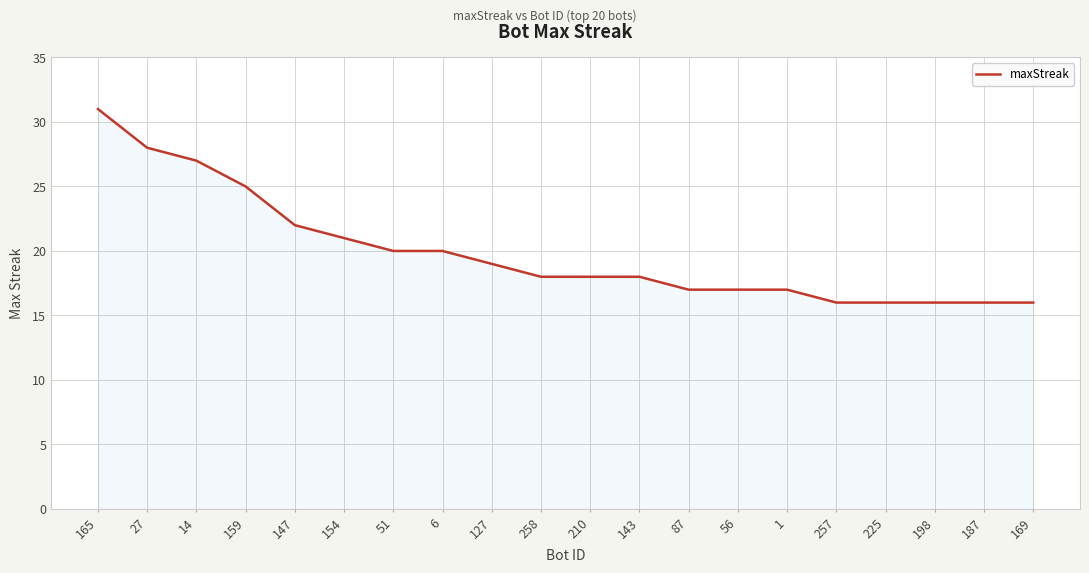

What is the difference between the values at 159 and 225?

9